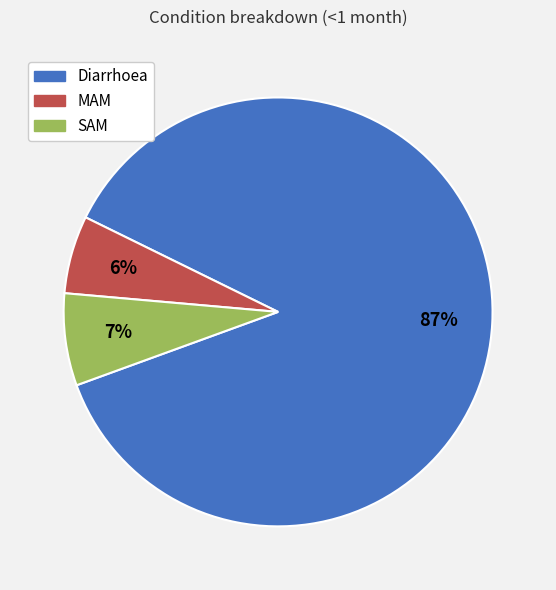

To the nearest percent, what is the difference between the largest and smallest slice percentages?

81%